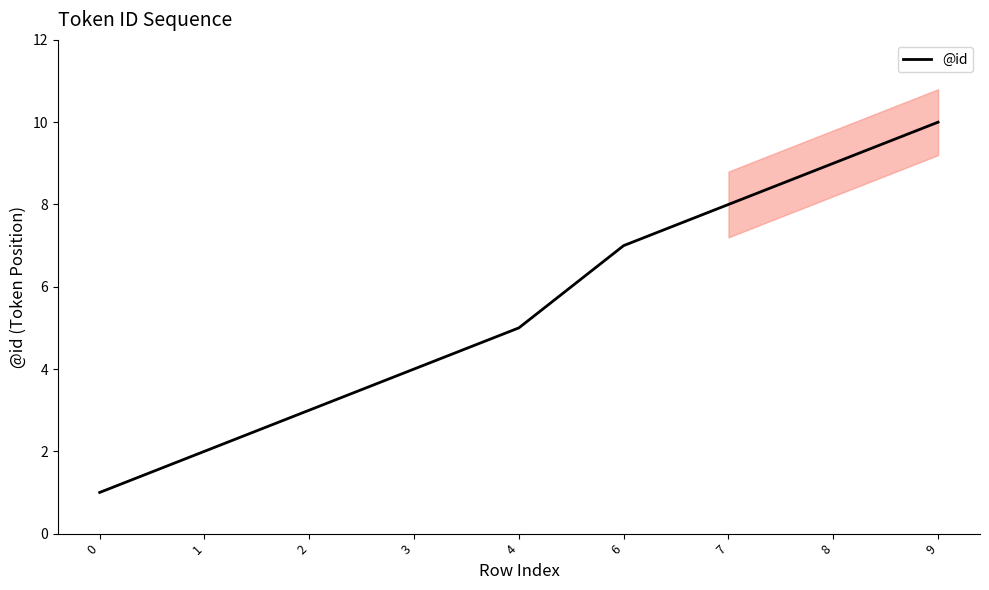

Is it true that the value at 2 is 3?

True